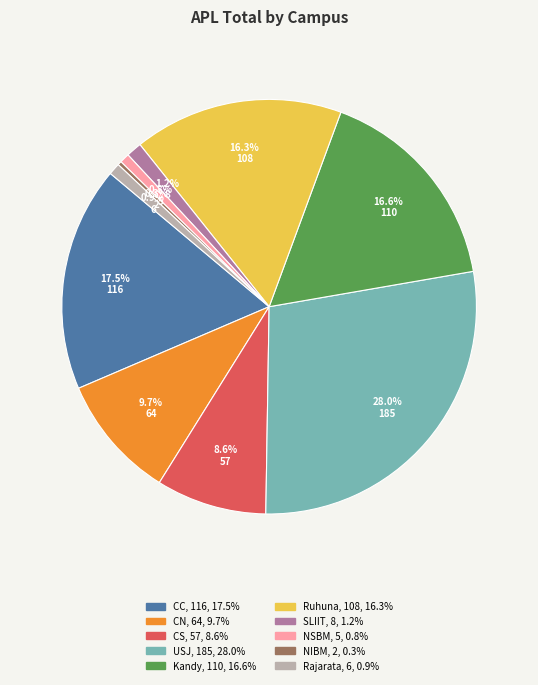

How many slices are in this pie chart?

10